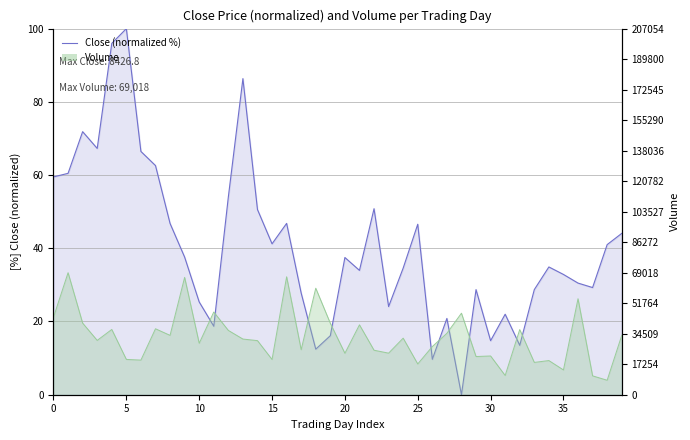

What is the maximum value shown in the chart?

100.0